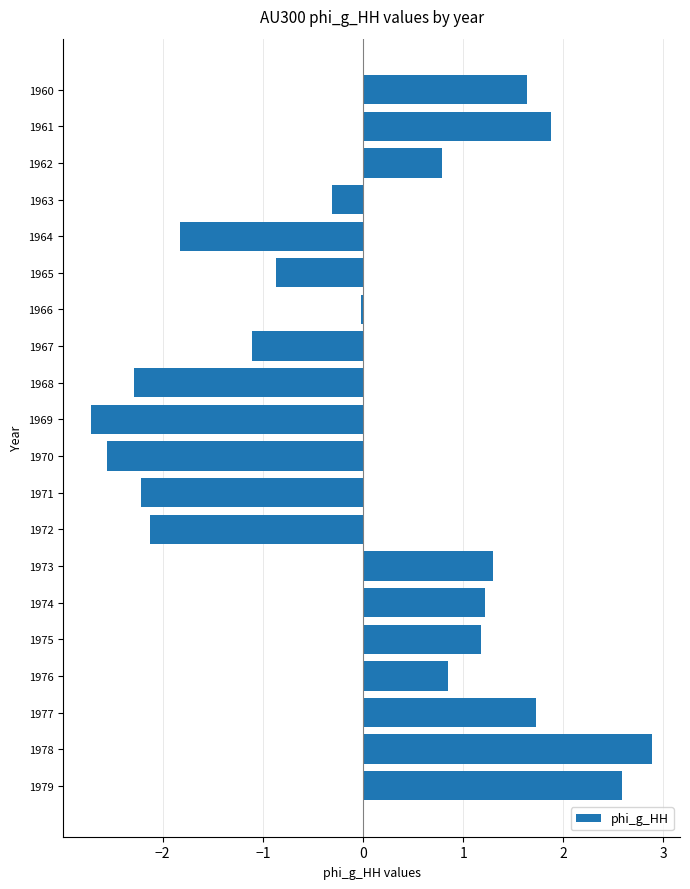

True or false: the data shows 0.8 at 1962.

True